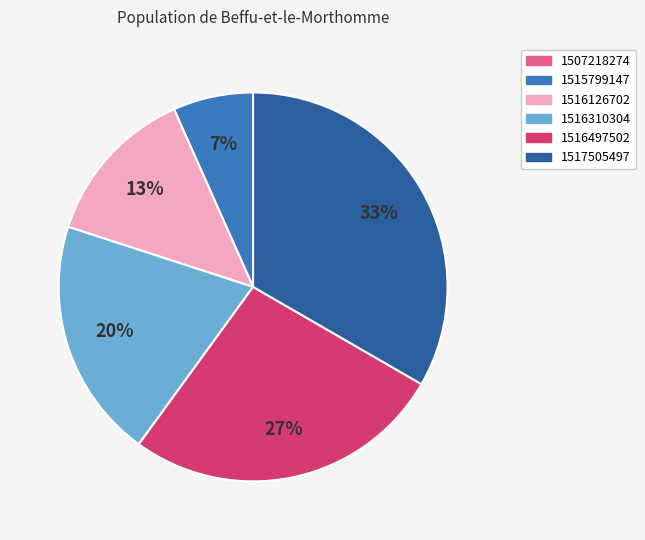

To the nearest percent, what is the difference between the largest and smallest slice percentages?

33%